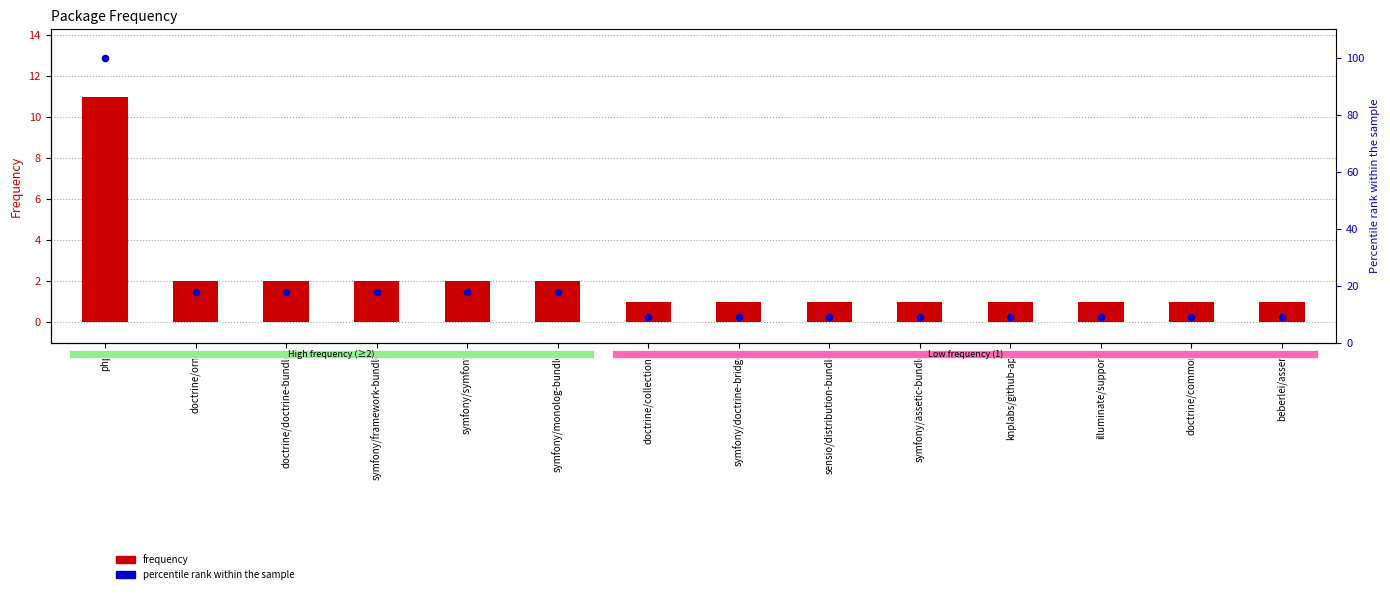

Which series has the largest Y range (max minus min)?

Percentile rank